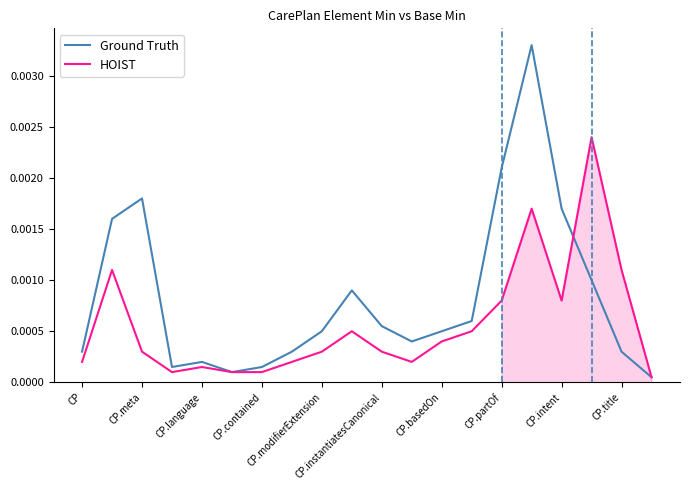

Is this an area chart (filled region under the line)?

No